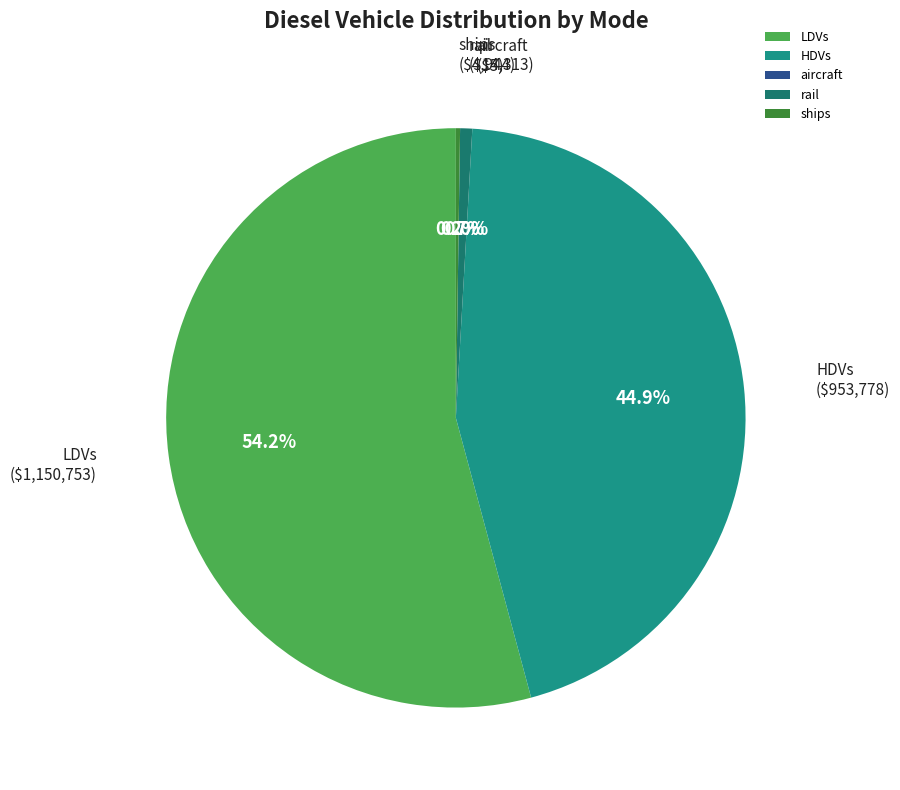

Between rail and LDVs, which is larger?

LDVs